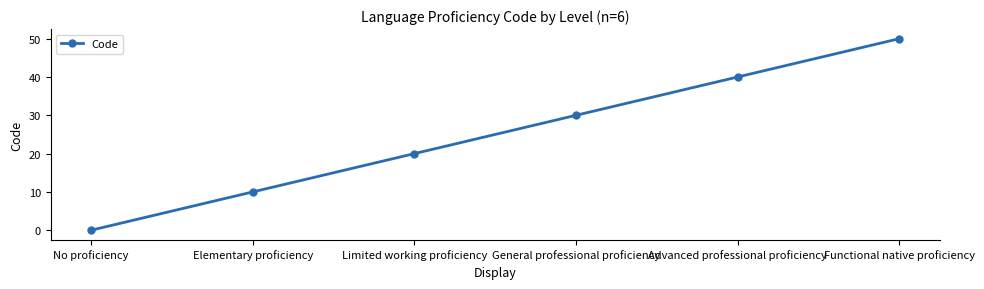

What is the sum of the values at Advanced professional proficiency and General professional proficiency?

70